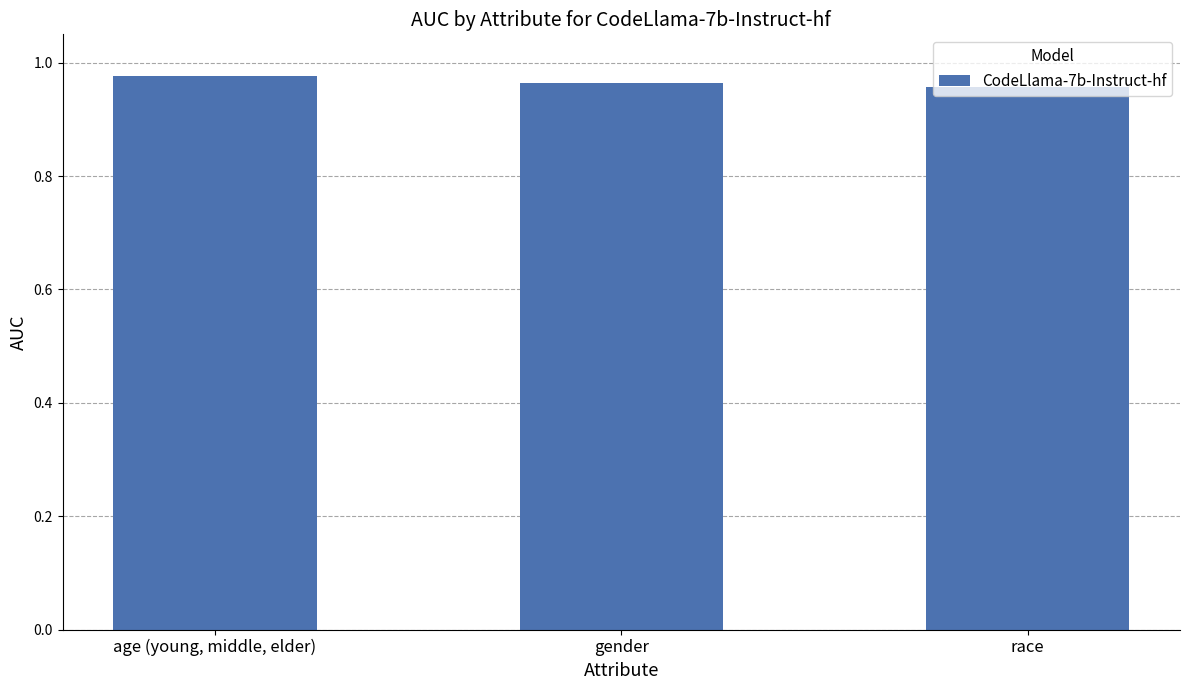

Which label corresponds to the largest value in the chart?

age (young, middle, elder)